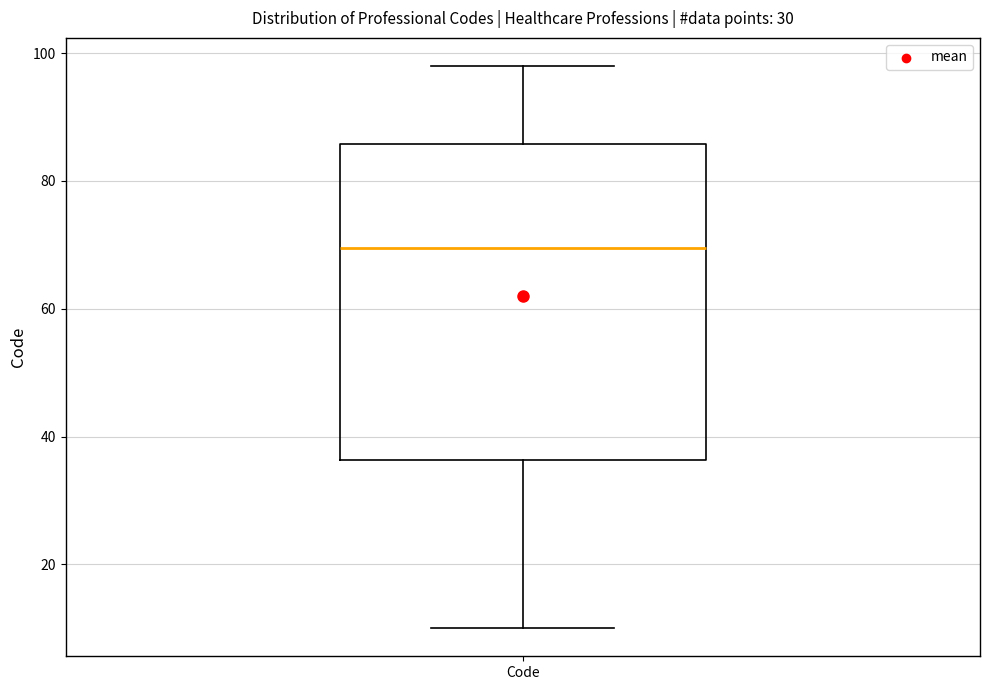

Transcribe this box plot: give where the median line is, the range the box spans, and where the two whiskers end, as read against the y-axis. The values are not printed on the chart, so give them approximately, as read against the axis.

median 70, box 36 to 86, whiskers 10 to 98